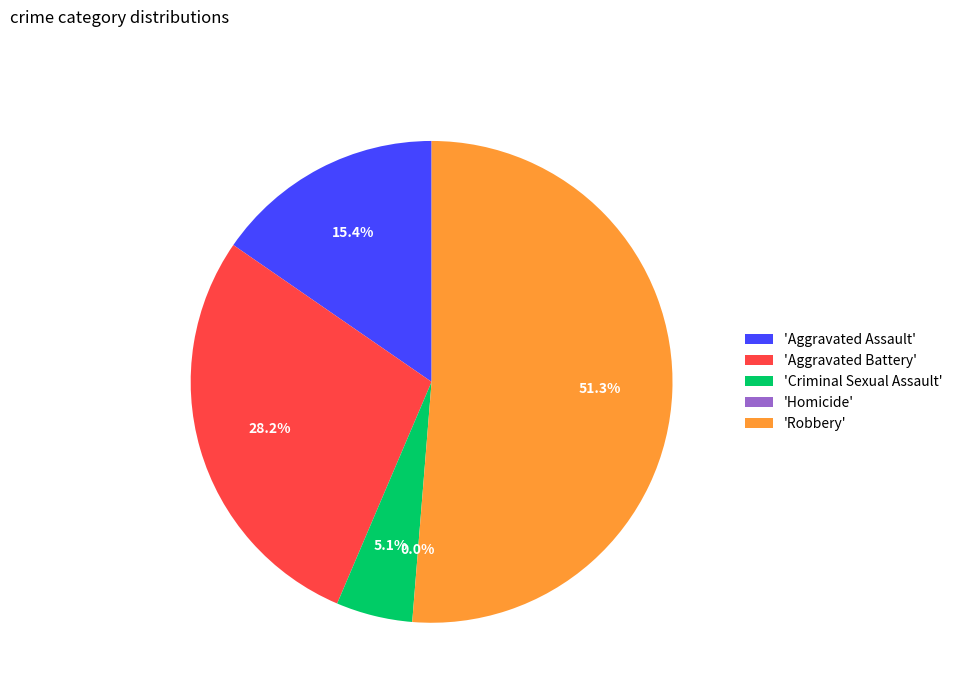

What is the total percentage of Criminal Sexual Assault and Aggravated Battery?

33.3%